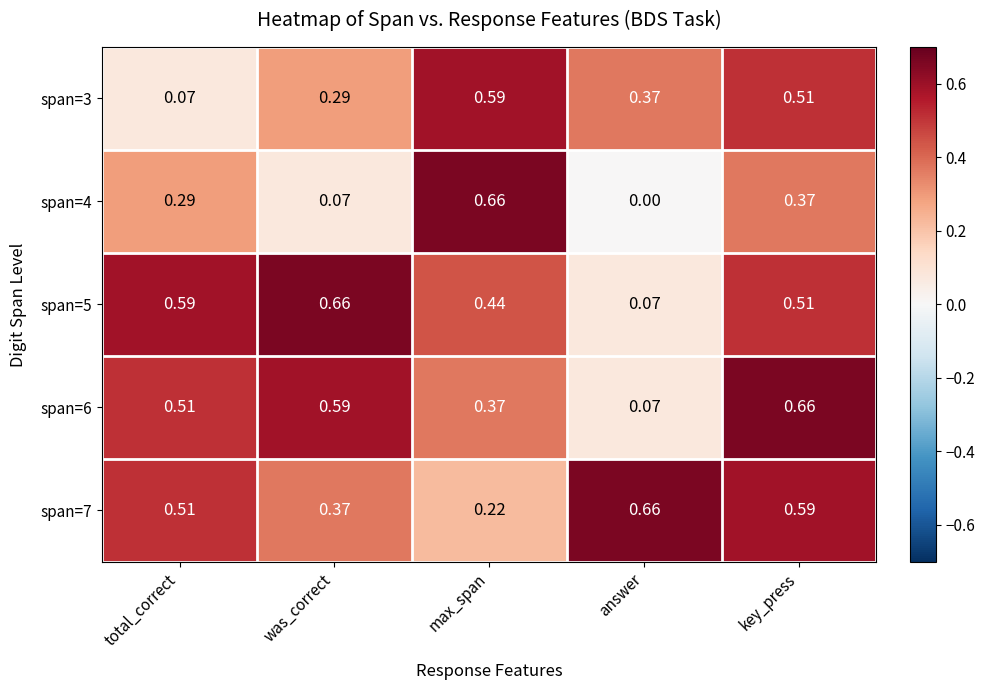

At which label is span=6 closest to 0?

answer